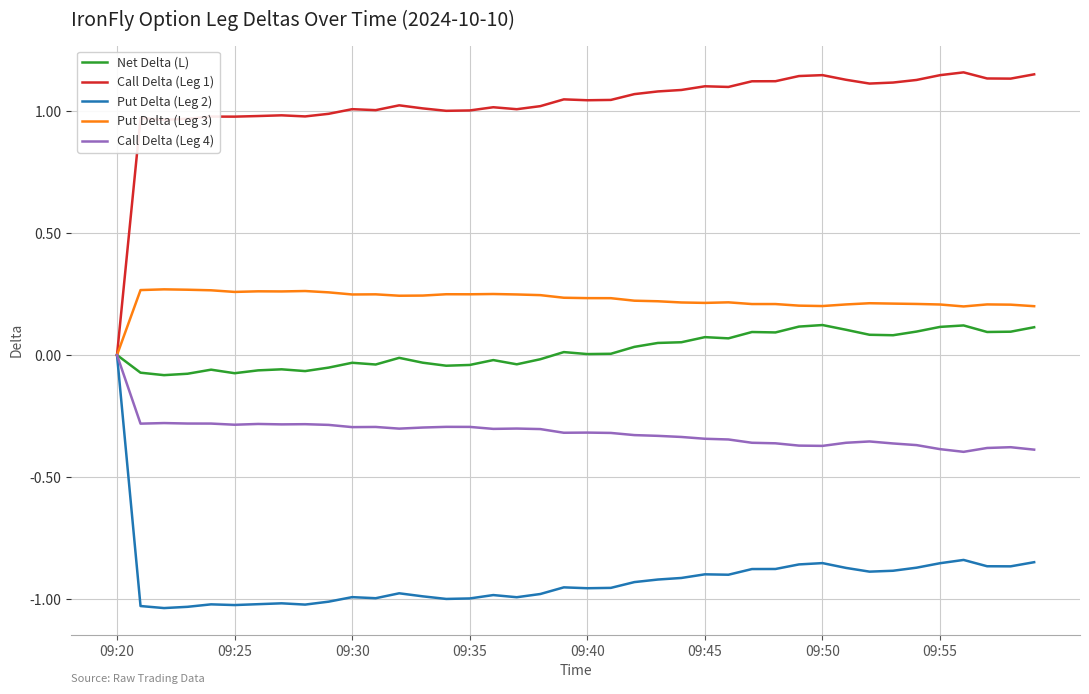

Which series has the largest total across all categories?

Call Delta (Leg 1)